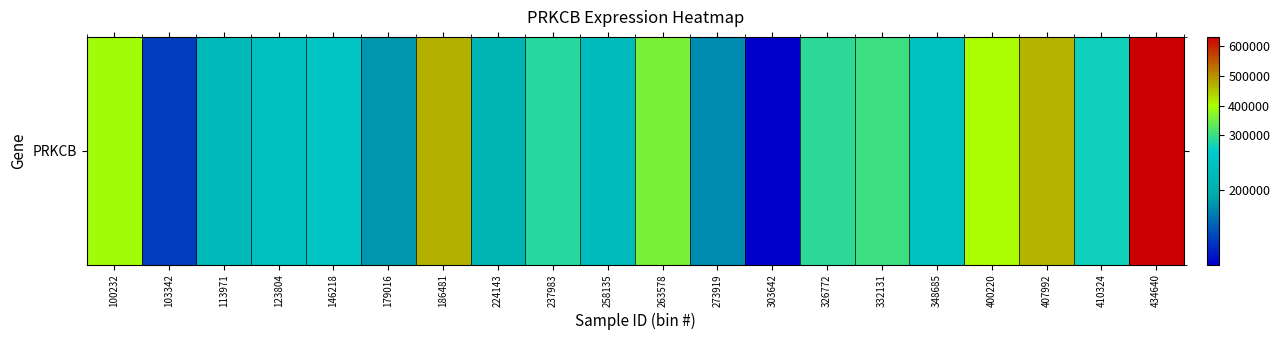

Is it true that the value at 258135 is 365862?

False